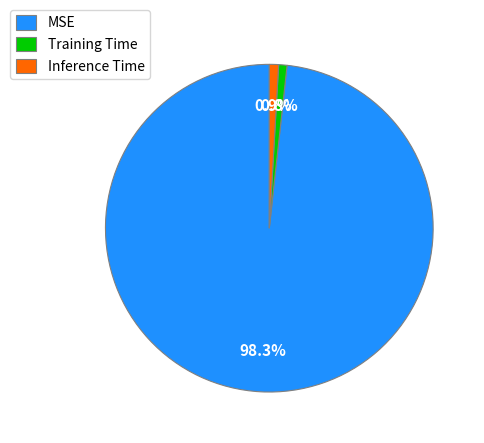

What is the total percentage of Training Time and Inference Time?

1.7%